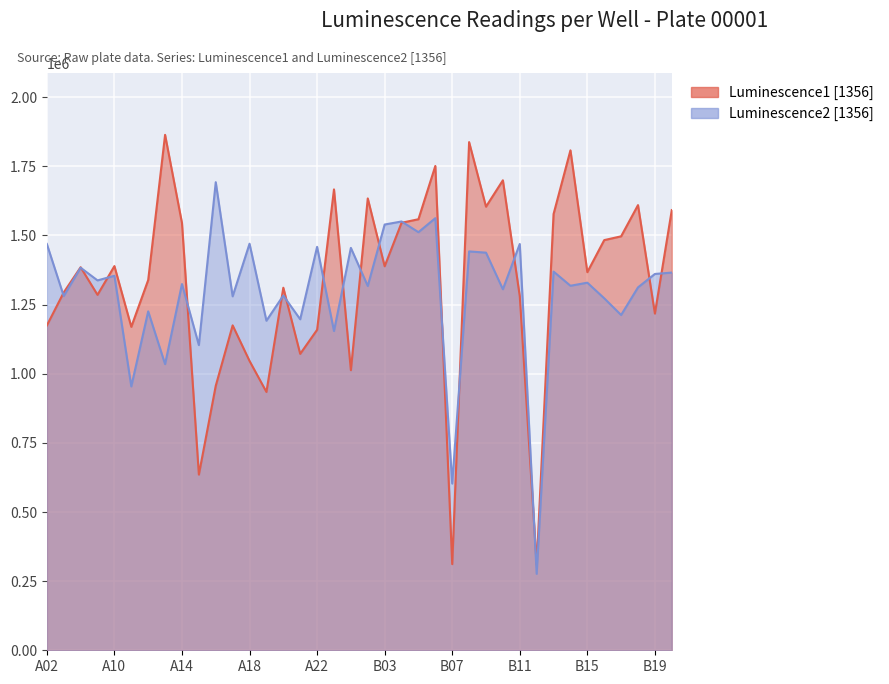

Where does the Luminescence1 [1356] series first go above 1385142?

A10